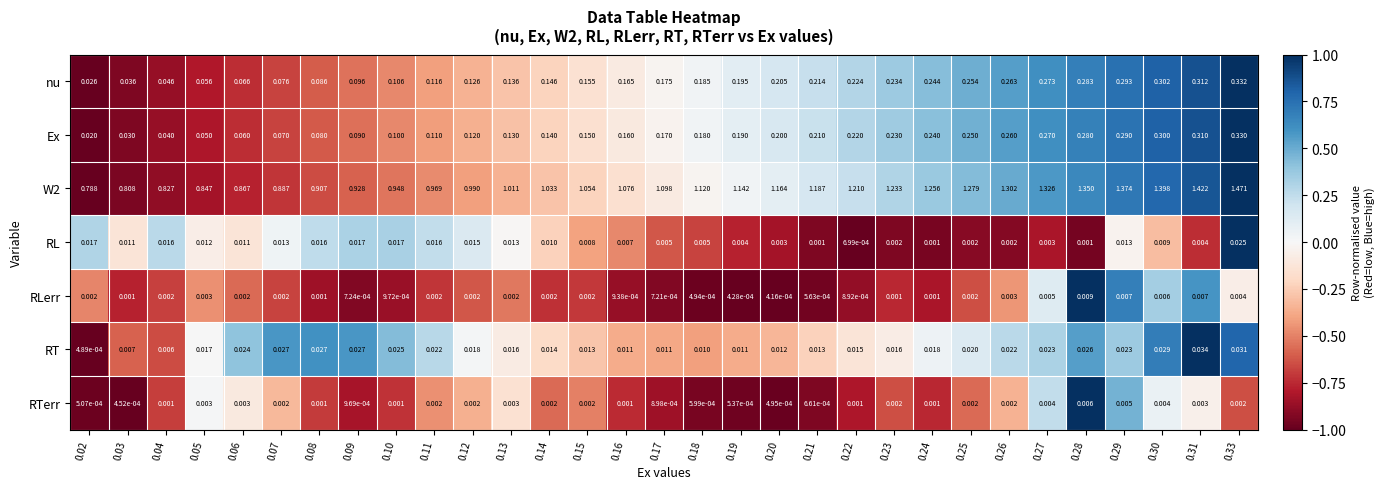

Is the value of nu at 0.31 greater than the value of W2 at 0.18?

No